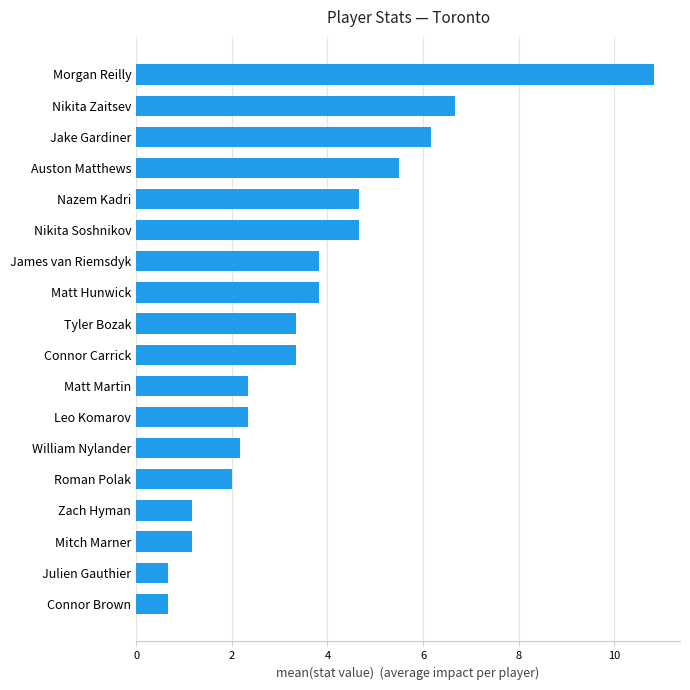

Read the value at Zach Hyman.

1.2